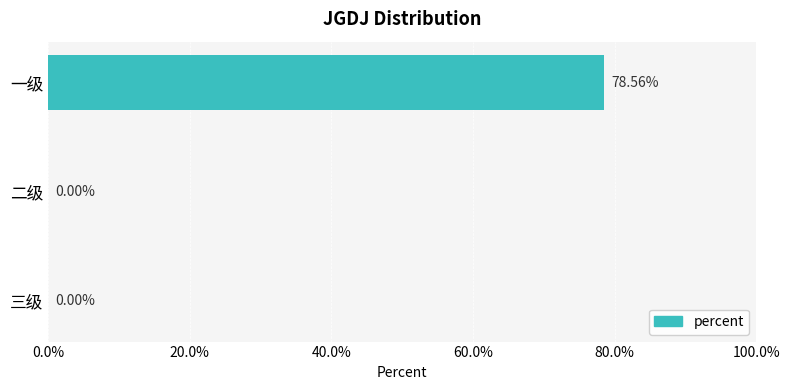

Are the bars horizontal?

Yes